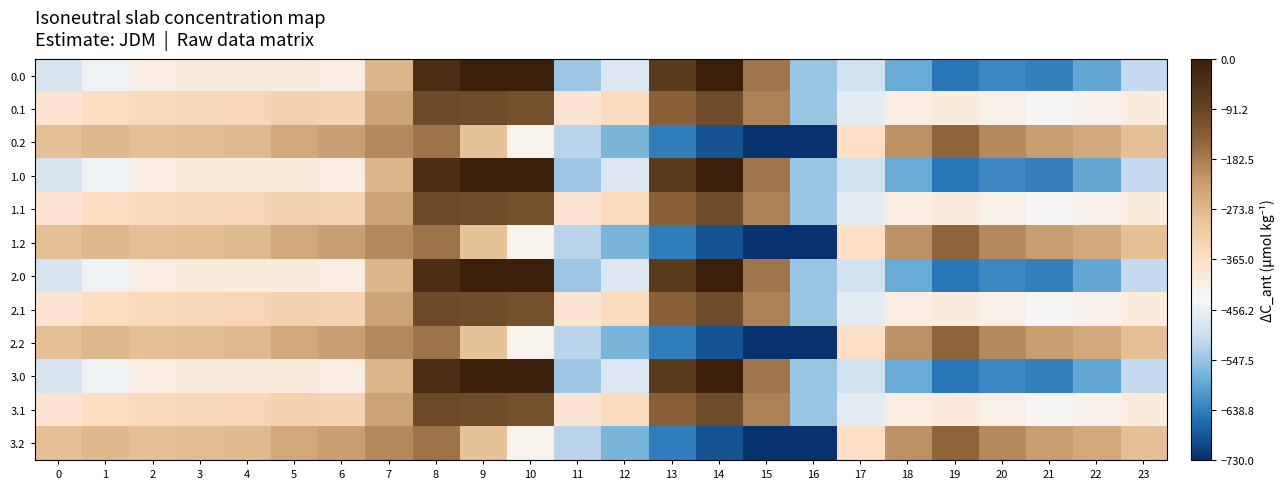

Count the number of categories in the chart.

24